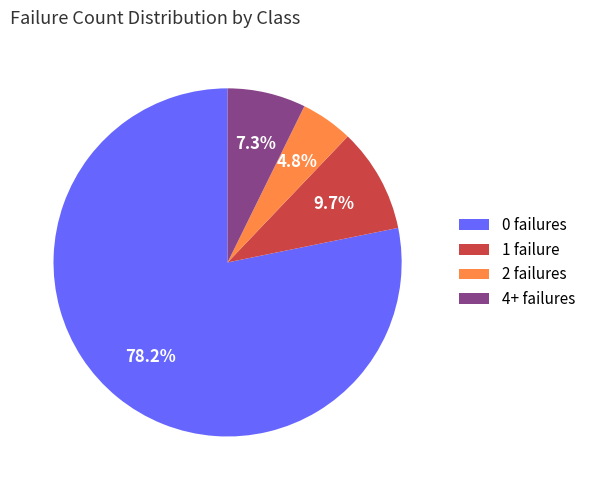

How many slices are in this pie chart?

4